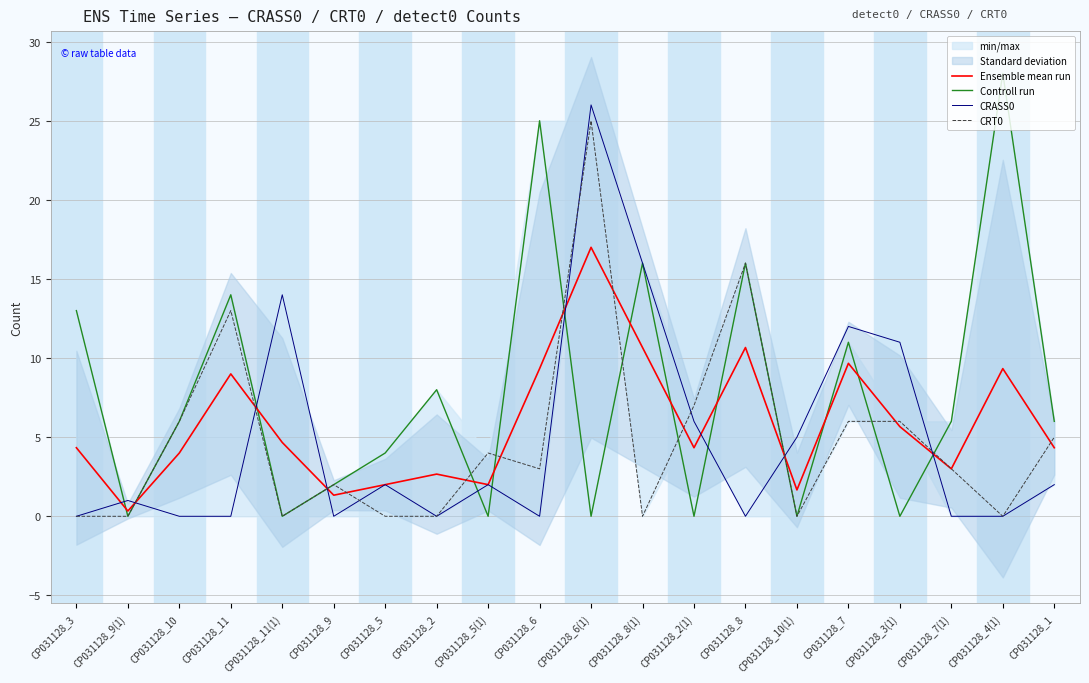

Where does the CRASS0 series first go above 2?

CP031128_11(1)